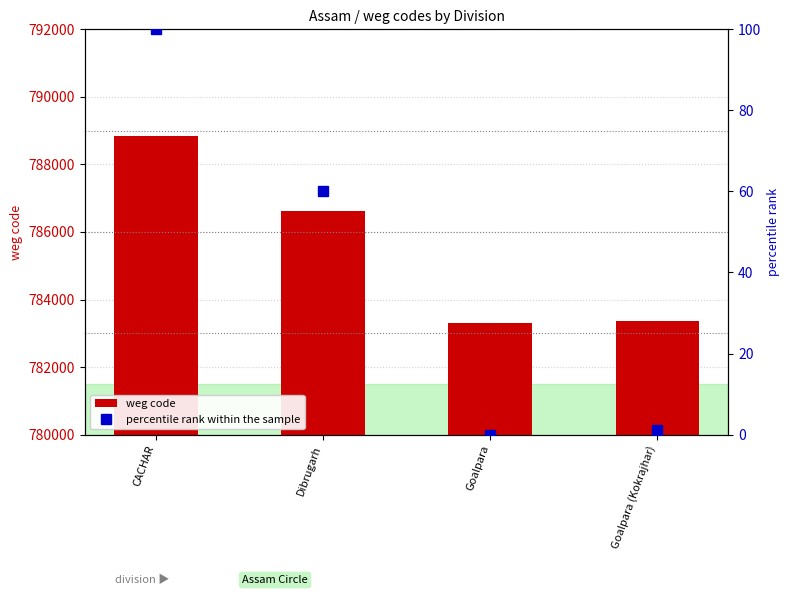

Which has a higher value, Goalpara or CACHAR?

CACHAR